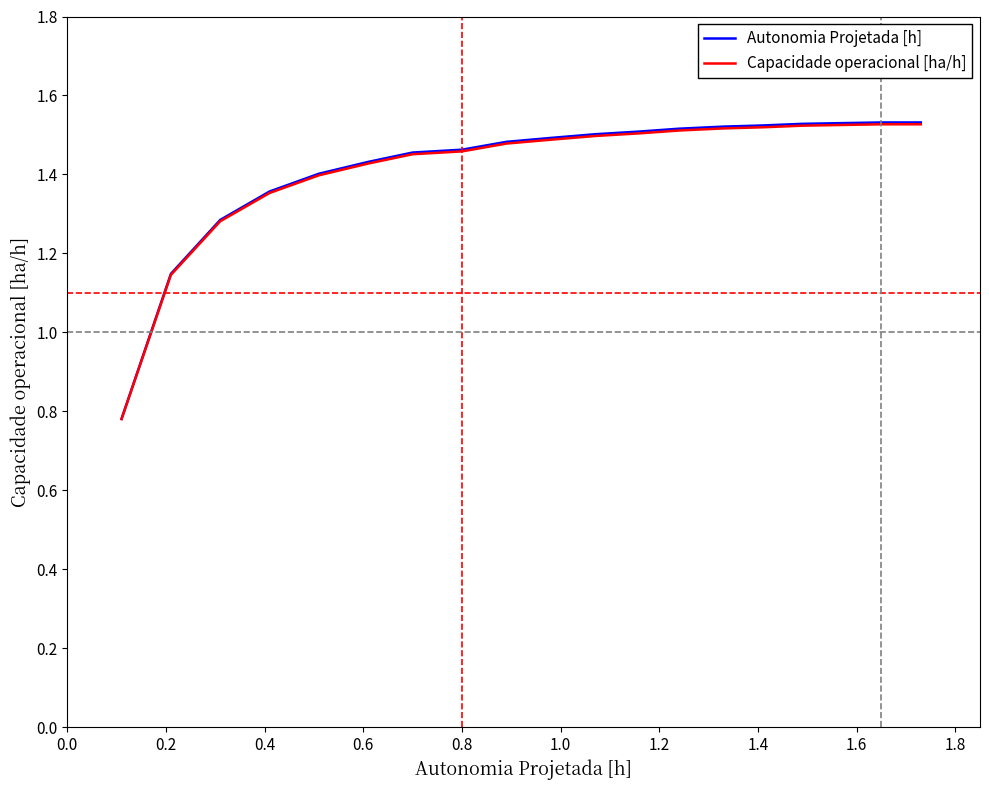

Which series has the largest total across all categories?

Autonomia Projetada [h]